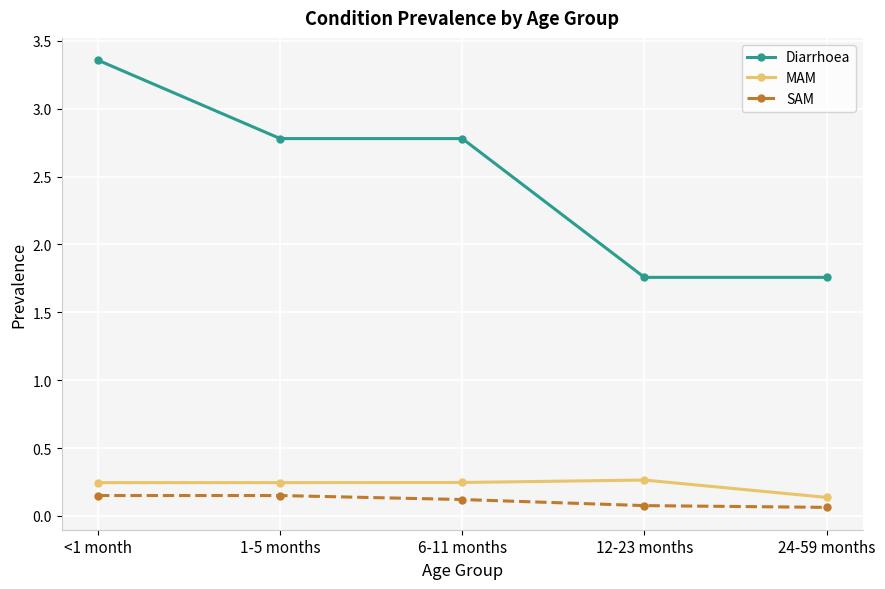

True or false: SAM and Diarrhoea intersect in this chart.

False